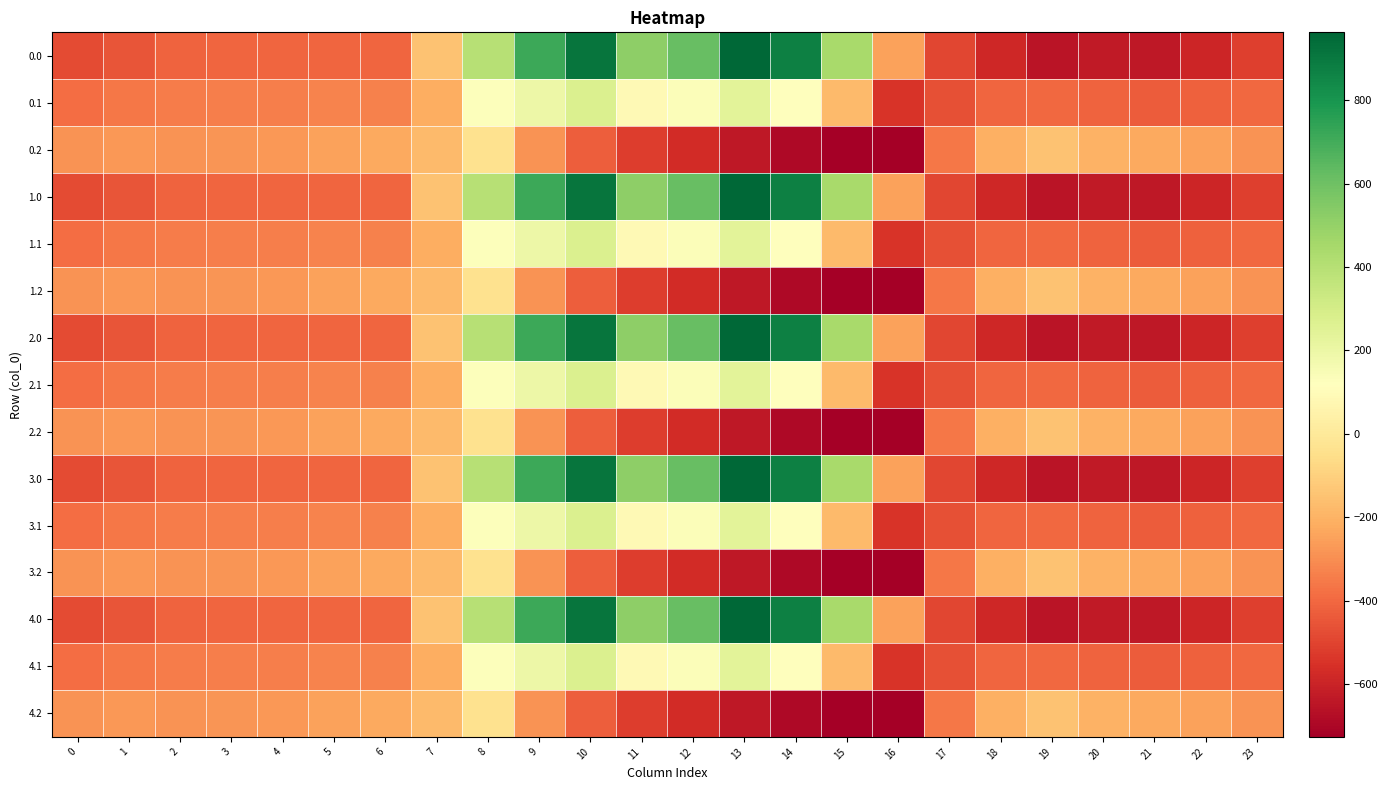

At which category is the sum across all series the highest?

10